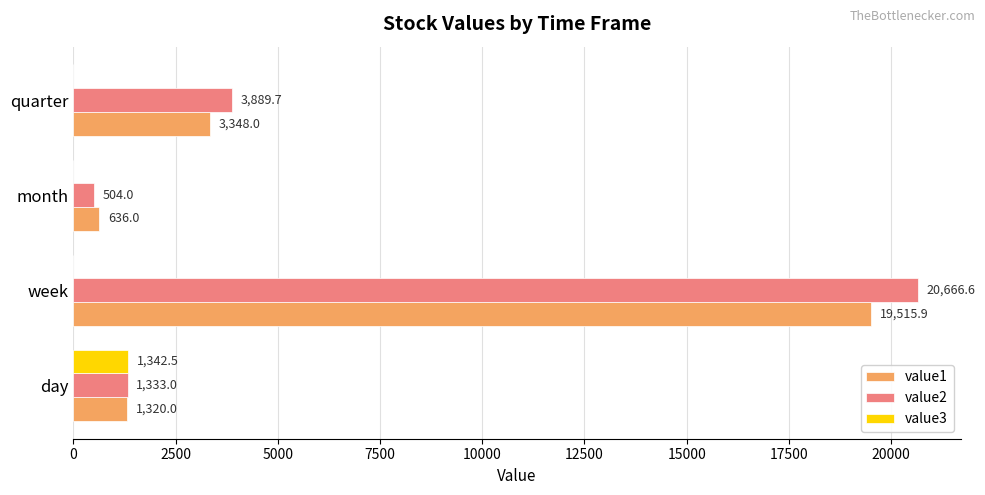

Which series changed the most between day and week?

value2